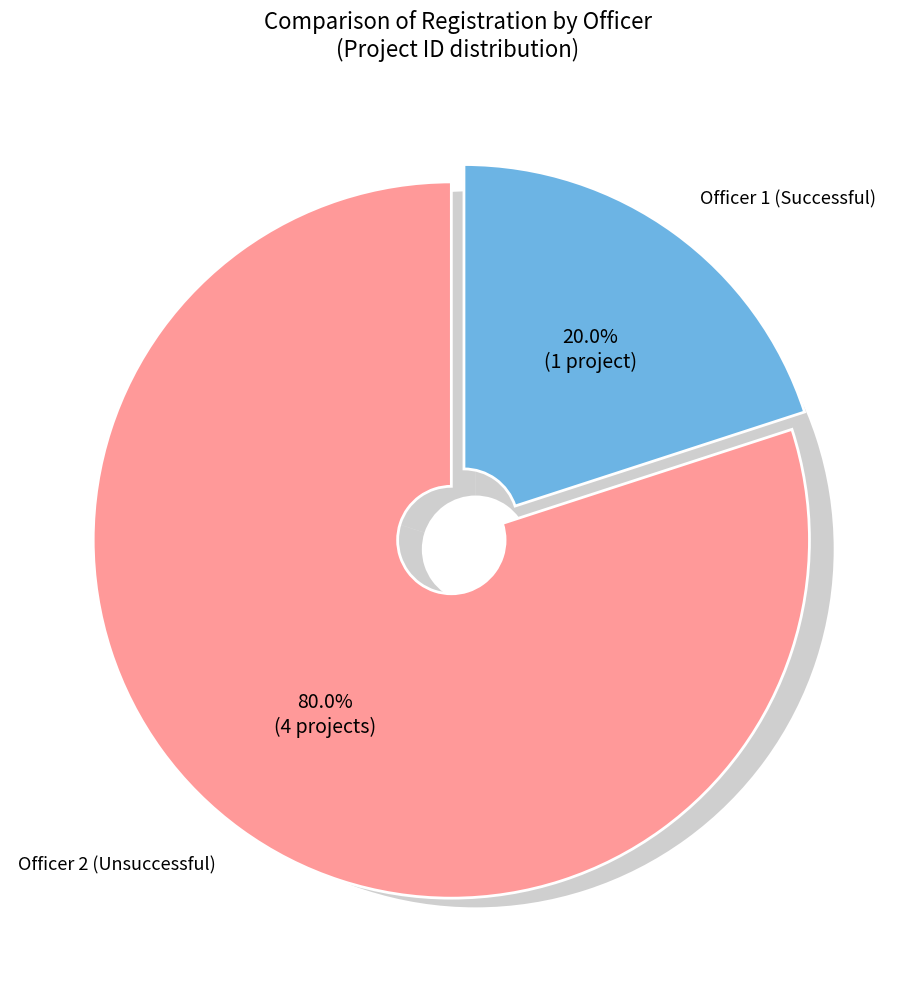

What is the change in value from 2 to 1?

-3